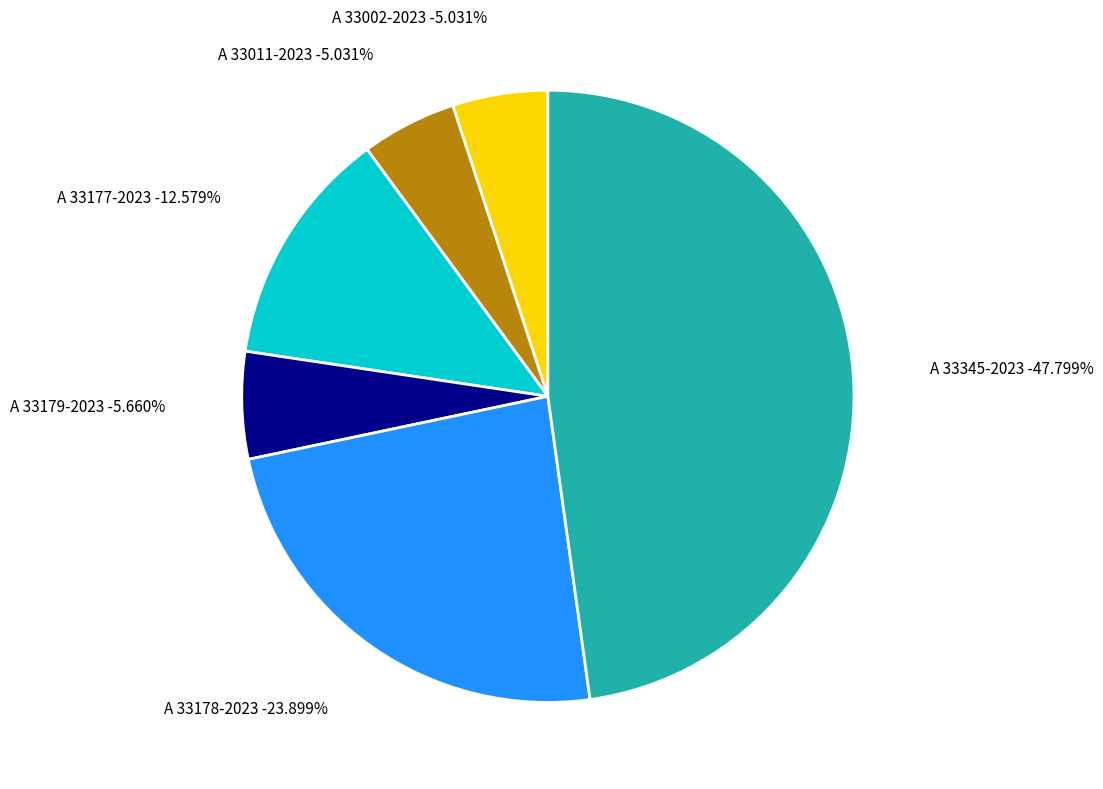

Which has a higher value, A 33002-2023 or A 33178-2023?

A 33178-2023